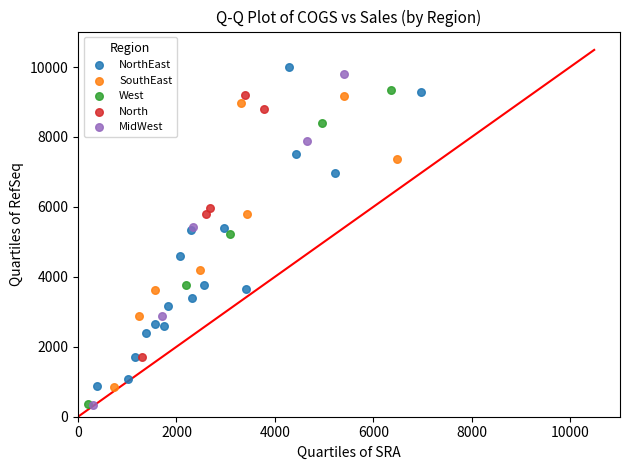

Which series has the largest Y range (max minus min)?

MidWest